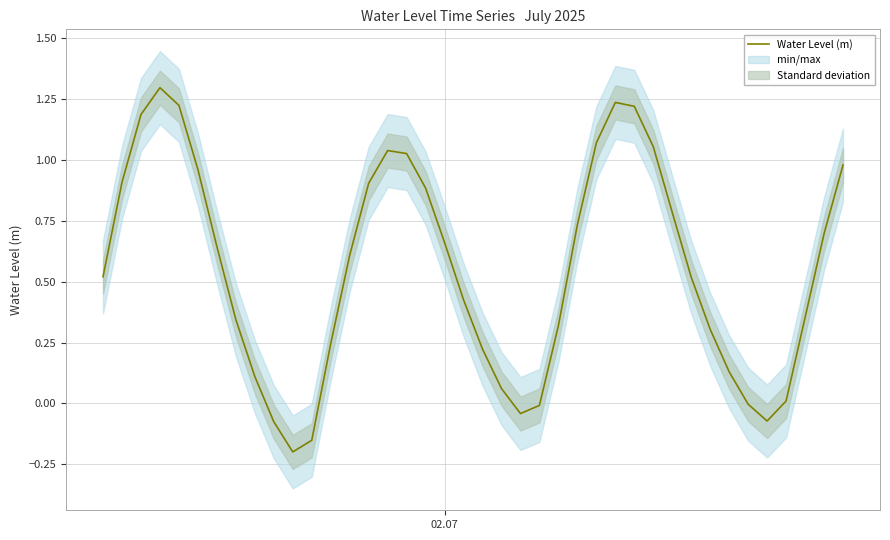

What is the highest value of the Water Level (m) series?

1.3